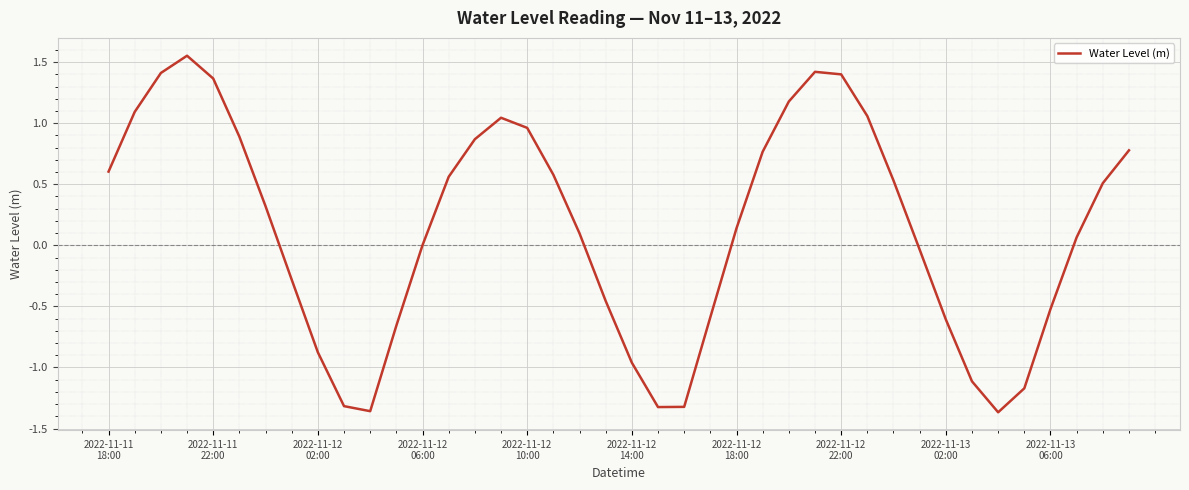

What is the difference between the maximum and minimum values?

2.9